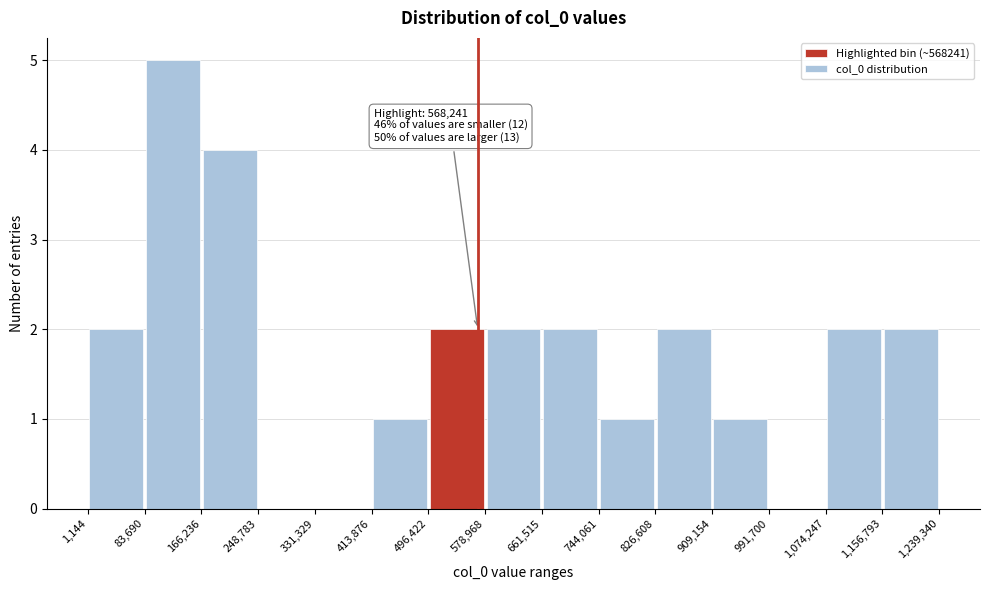

Which range on the x-axis has the tallest bar?

83,690 to 166,236